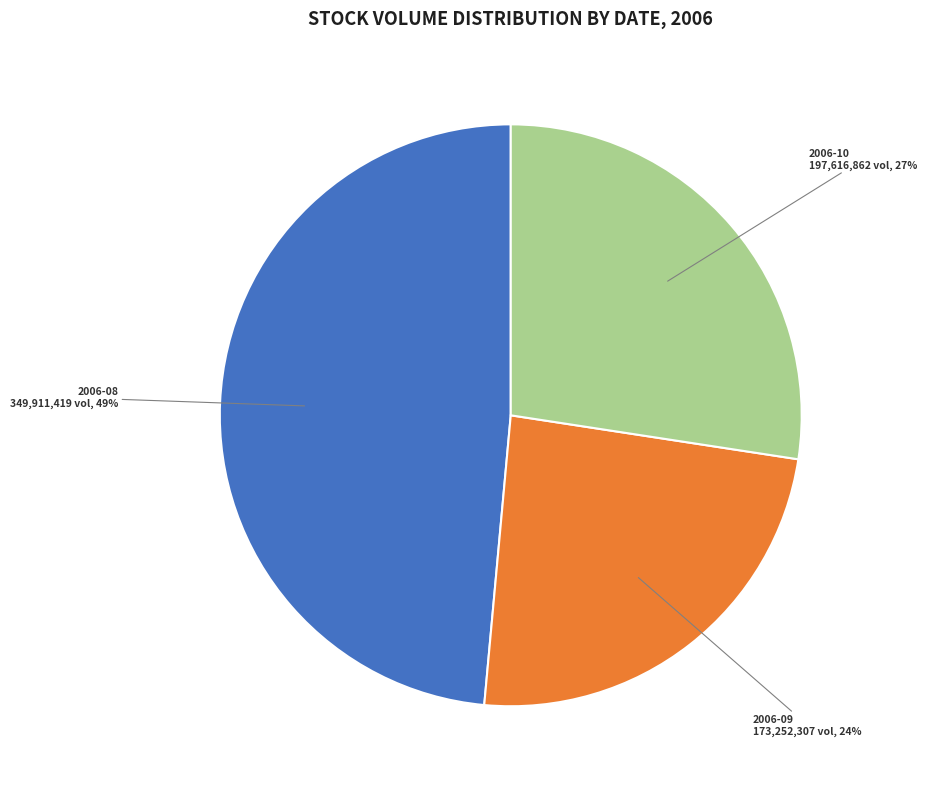

What is the ratio of the value at 2006-10 to the value at 2006-09?

1.1